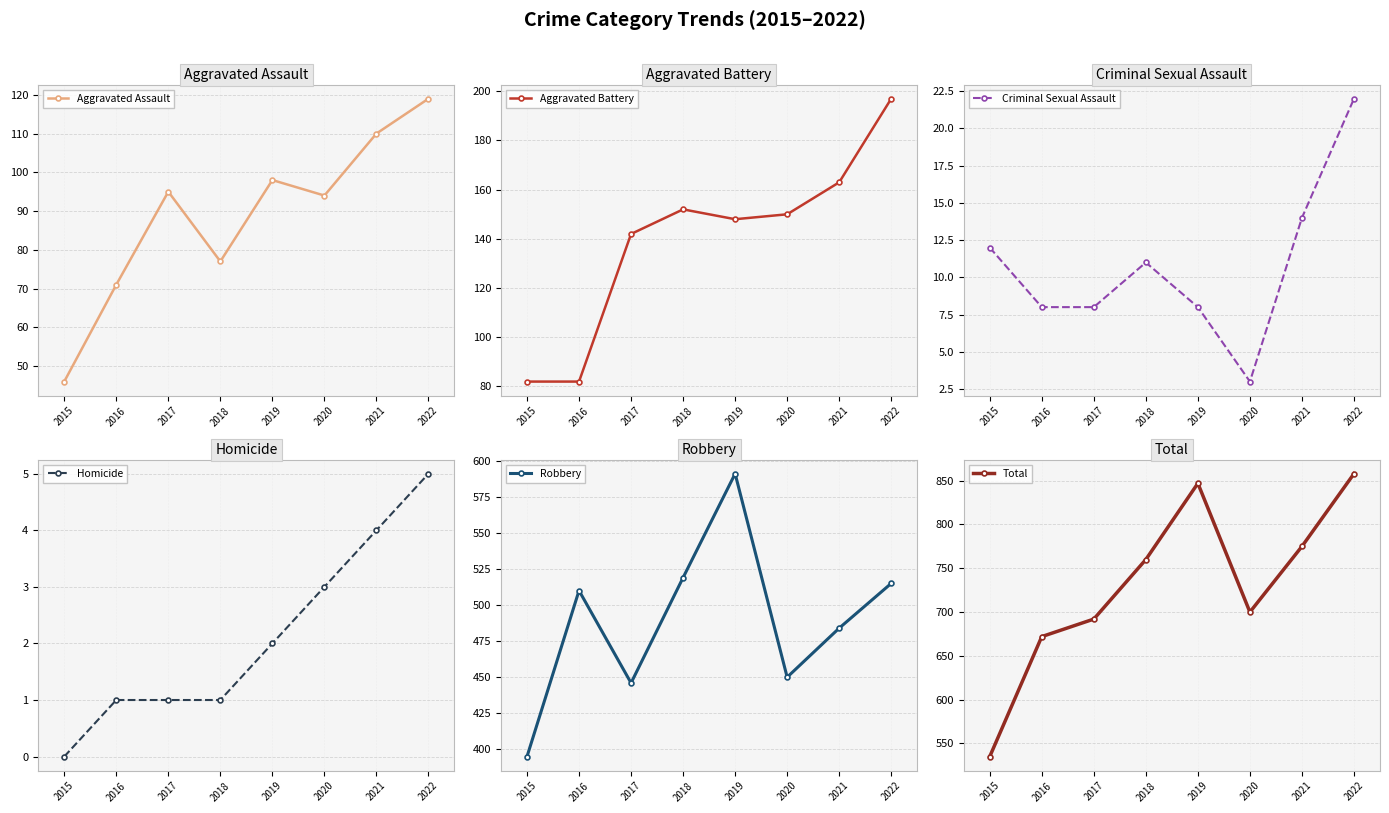

What are all the series names shown in the legend?

Aggravated Assault, Aggravated Battery, Criminal Sexual Assault, Homicide, Robbery, Total